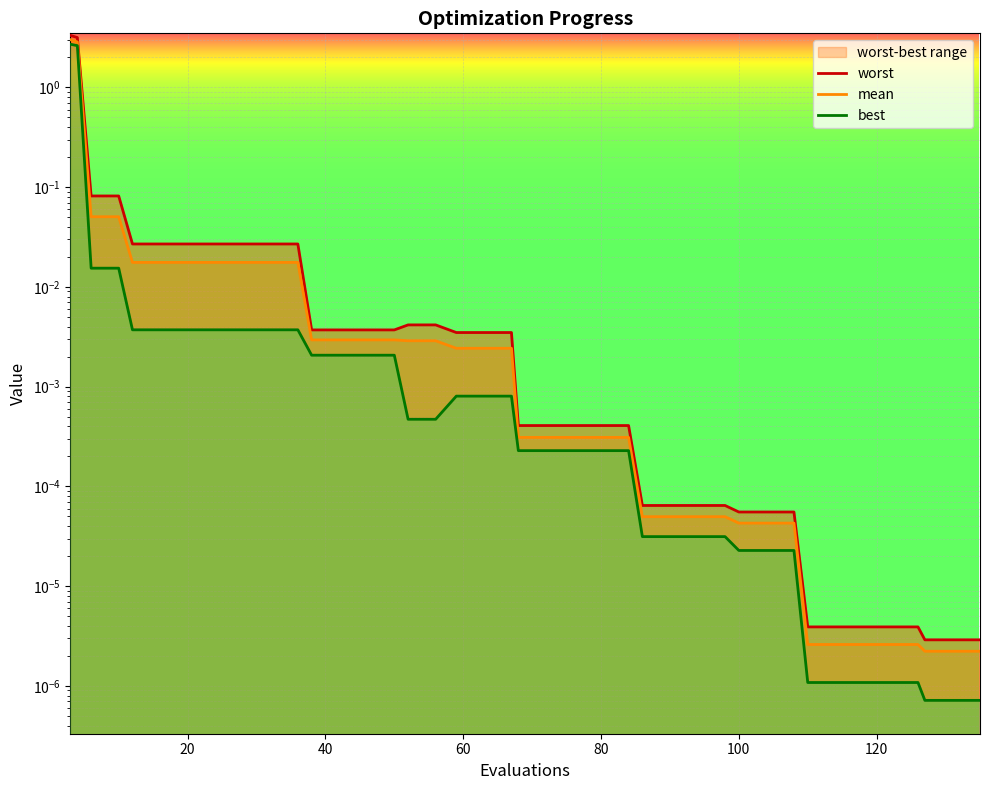

What is the maximum value for mean?

3.0